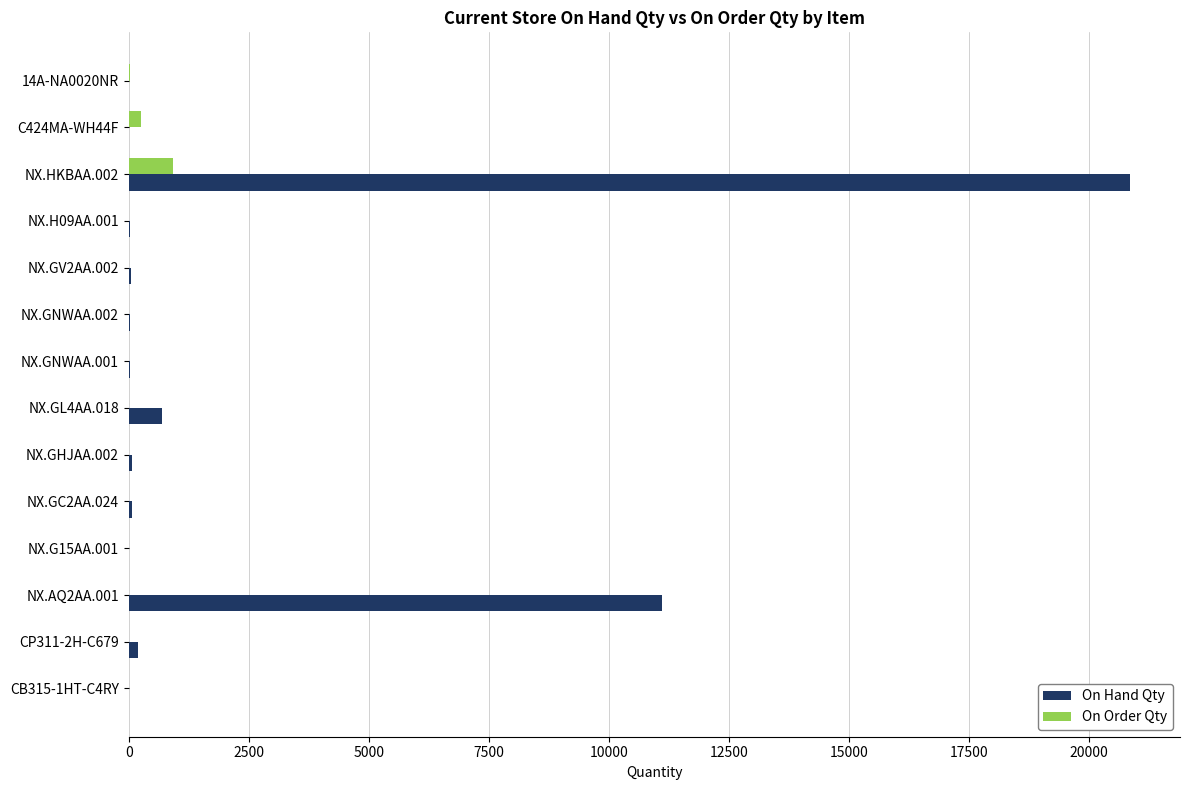

Which series has the largest total across all categories?

On Hand Qty